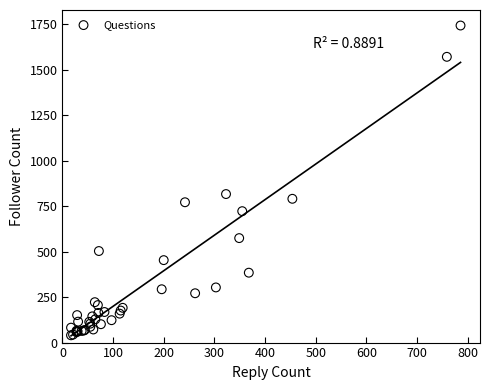

What Y value in the scatter plot is closest to 891?

816